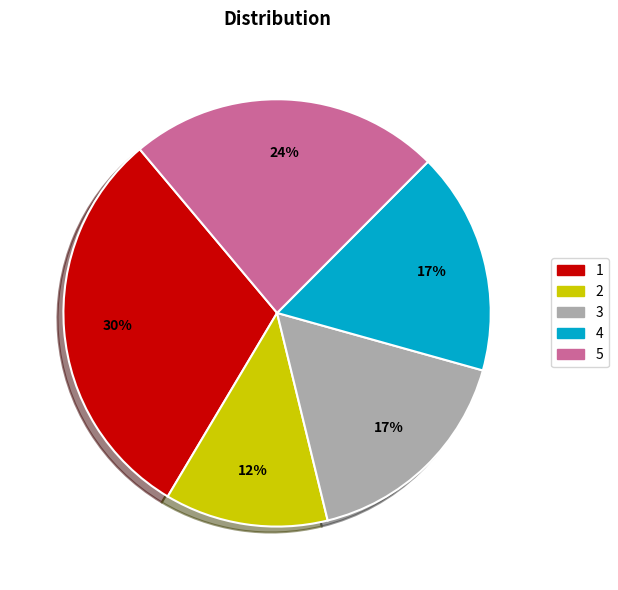

Combined, do 1 and 5 account for over 50%?

Yes